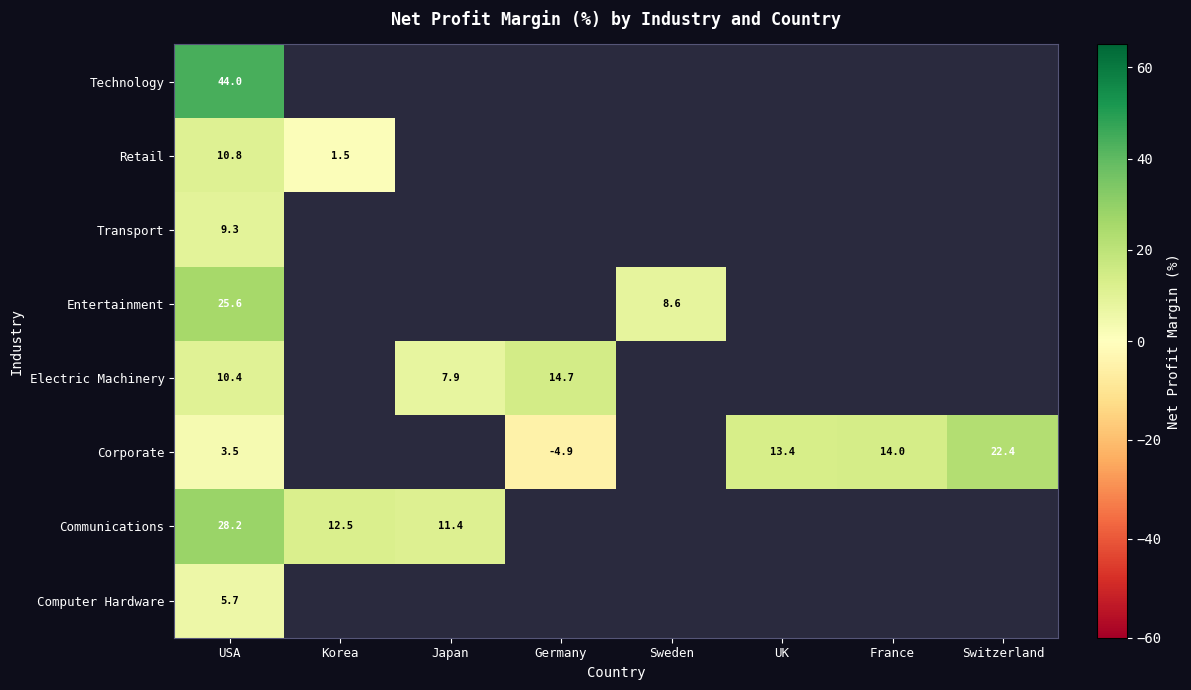

At which category is the sum across all series the highest?

USA